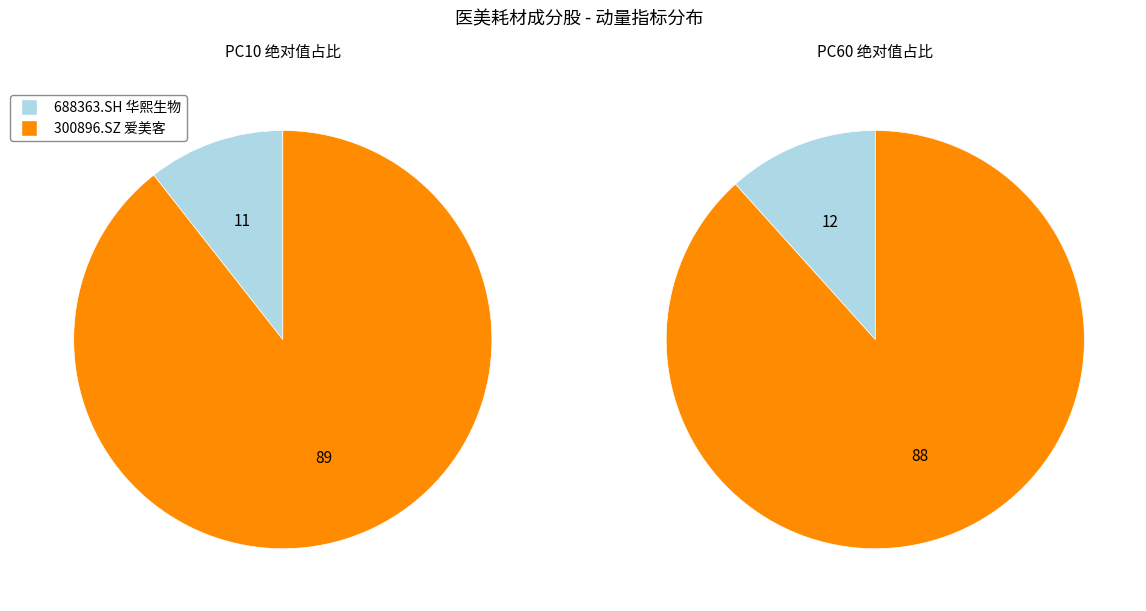

What is the largest slice in the pie chart?

300896.SZ
爱美客